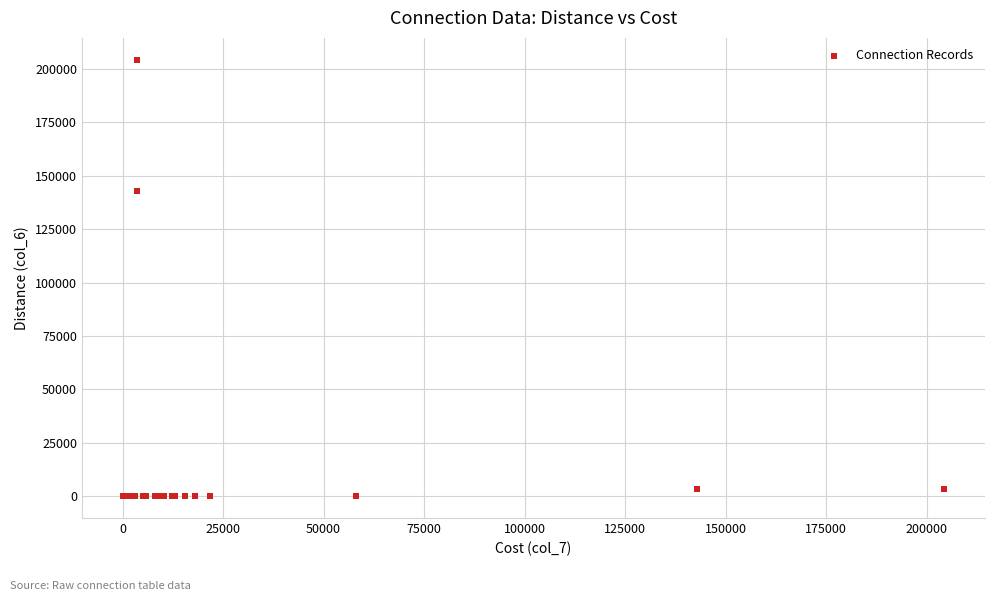

What Y value in the scatter plot is closest to 102167?

142760.0